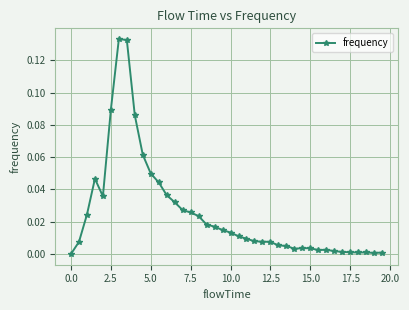

What is the sum of all values?

1.0